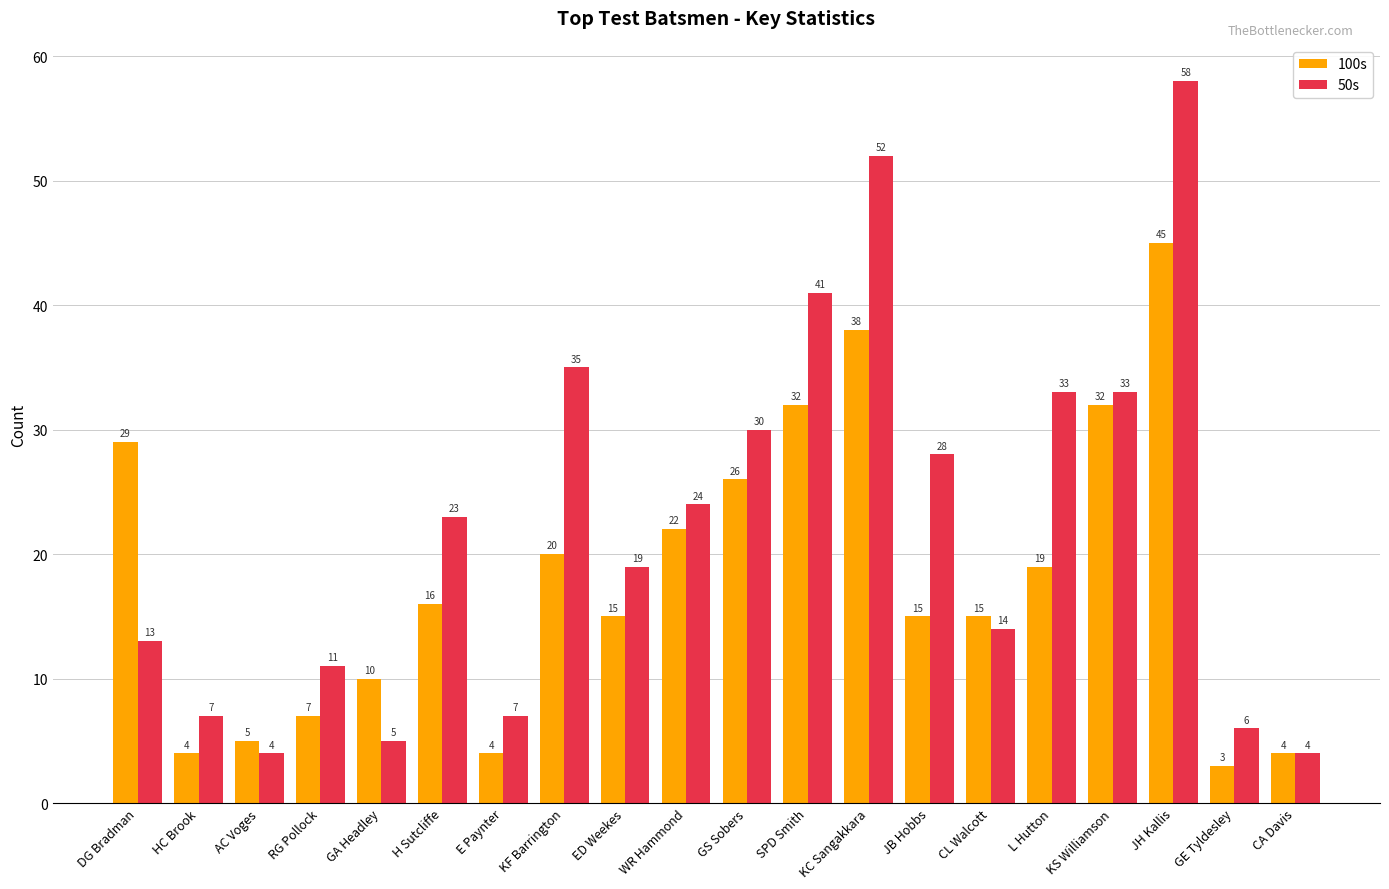

At which label does 100s first exceed 16?

DG Bradman